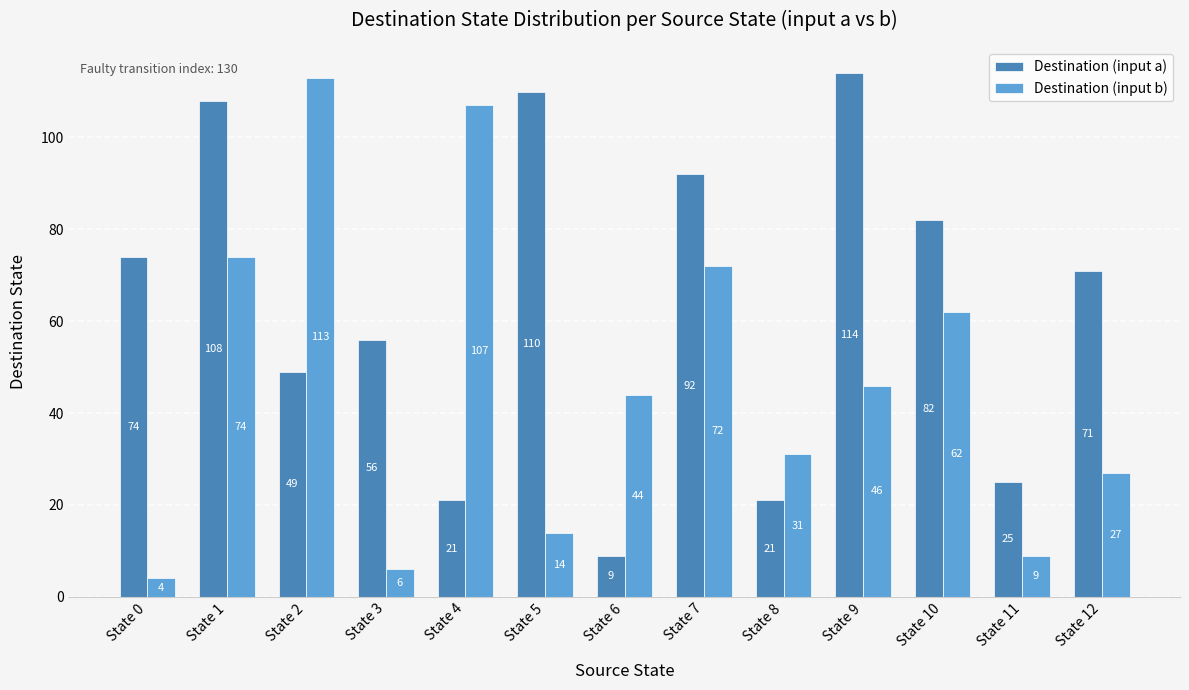

Are the bars grouped side by side (vs. stacked)?

Yes